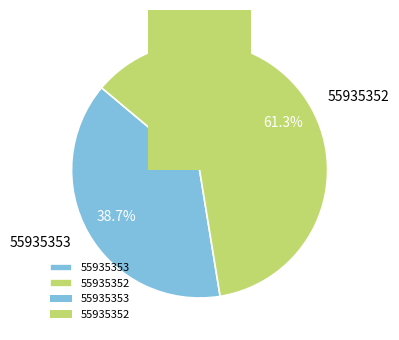

Is it true that 55935352 is 61% of the pie?

True